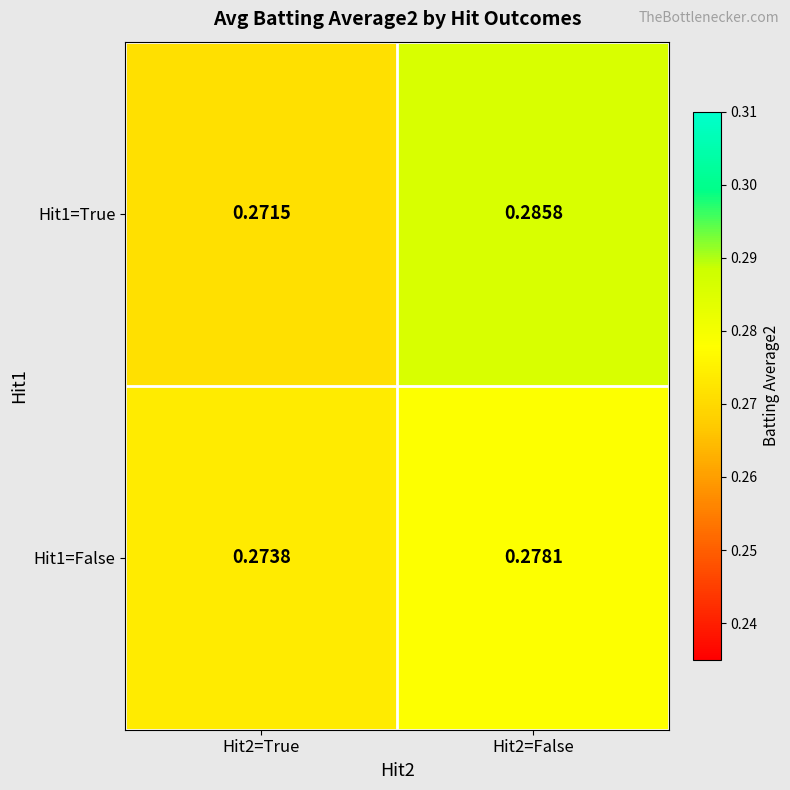

Is the value of Hit1=True at Hit2=False greater than the value of Hit1=False at Hit2=True?

Yes